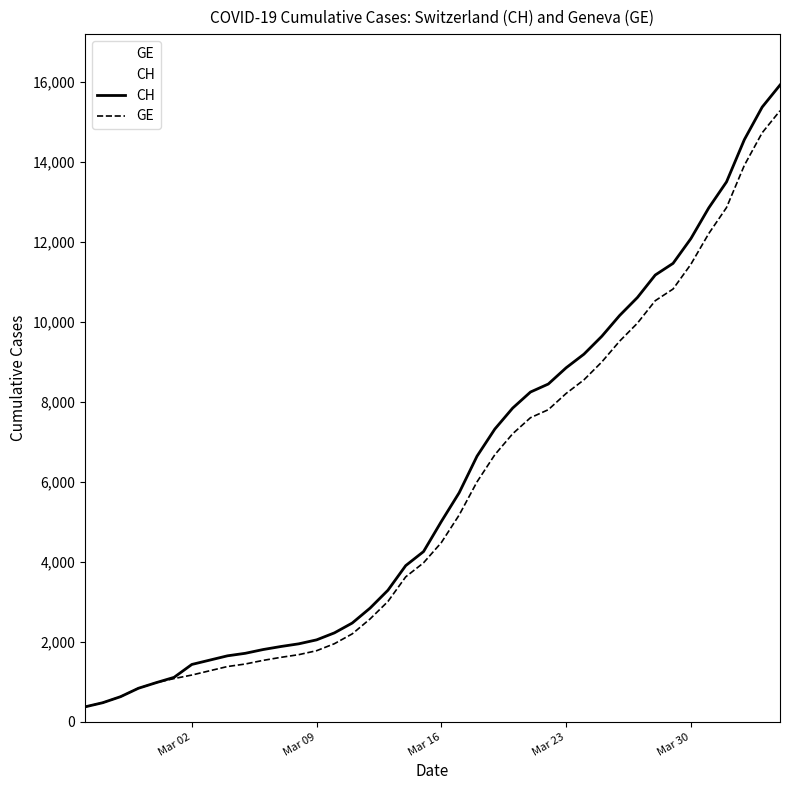

Which series has the widest spread of values?

CH